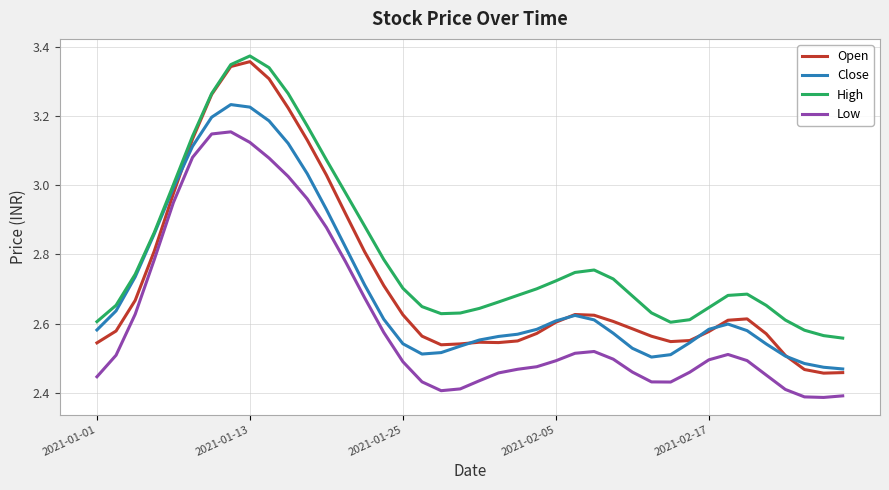

True or false: Open and Close intersect in this chart.

True